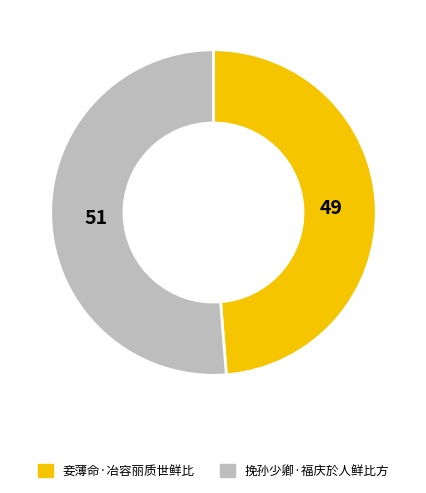

Is there any slice that represents more than half of the pie?

Yes